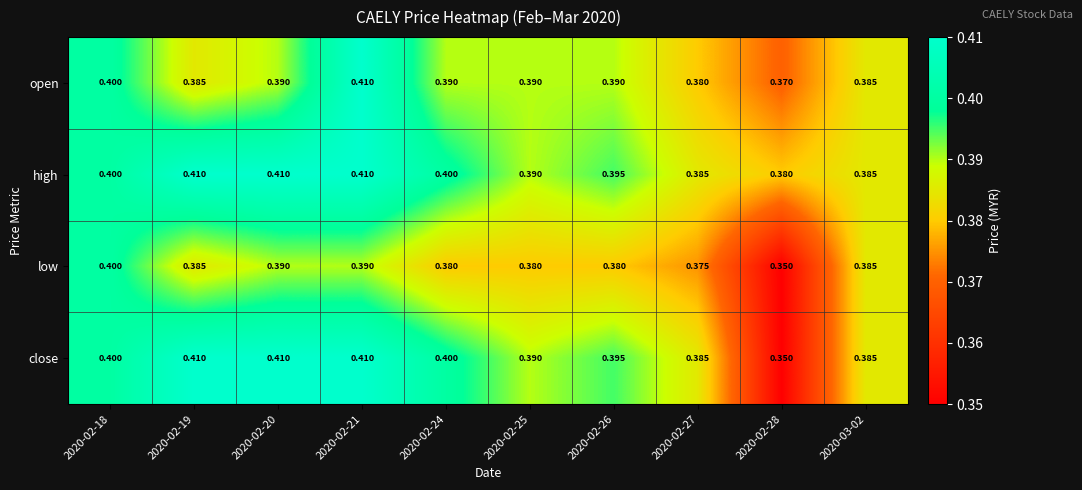

At how many categories does at least one series exceed 0?

10